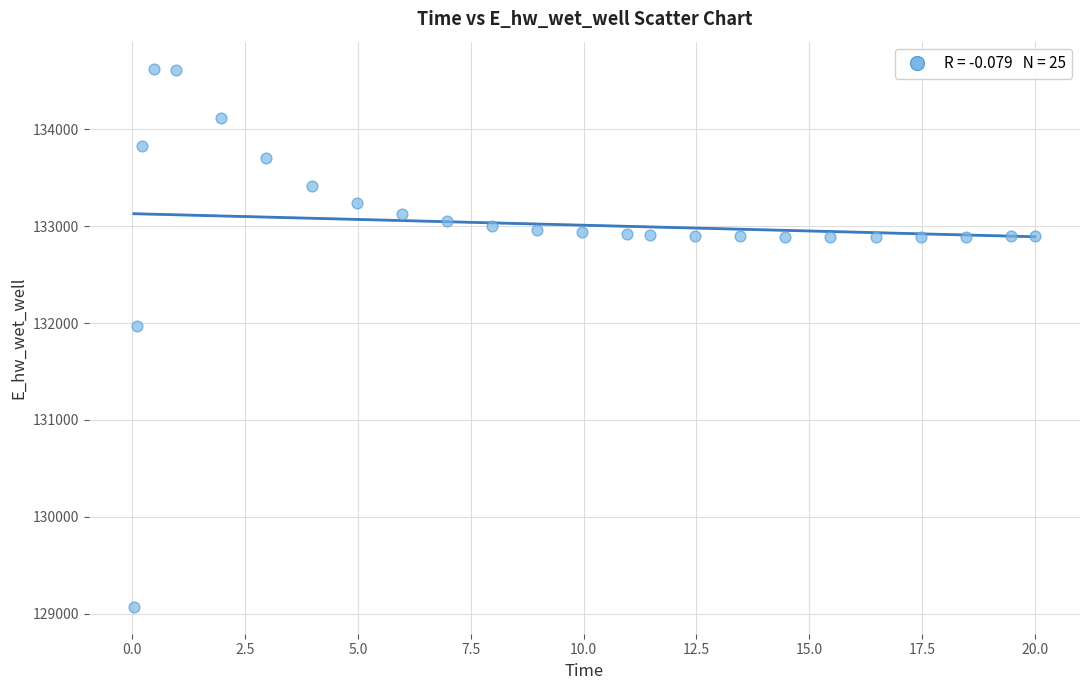

What is the range of Y values (max minus min)?

5557.3